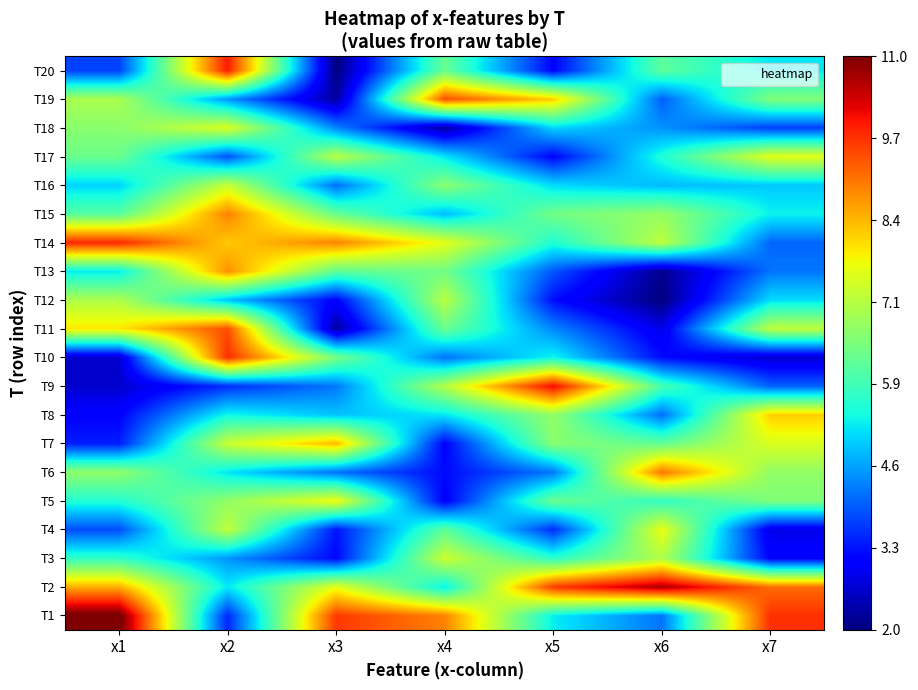

Reading left to right, transcribe all the data shown in this chart.

T1: x1=11.2	x2=3.5	x3=9.6	x4=8.9	x5=5.2	x6=4.2	x7=9.7
T2: x1=8.5	x2=5.2	x3=7.7	x4=5.2	x5=9.6	x6=10.6	x7=9.1
T3: x1=5.7	x2=4.5	x3=3.2	x4=7.4	x5=5.6	x6=7.1	x7=3.1
T4: x1=3.8	x2=7.2	x3=3.3	x4=6.2	x5=3.5	x6=7.7	x7=2.8
T5: x1=5.5	x2=6.7	x3=7.8	x4=3.0	x5=6.3	x6=5.7	x7=6.5
T6: x1=6.7	x2=5.1	x3=4.1	x4=3.2	x5=4.2	x6=9.1	x7=6.7
T7: x1=3.4	x2=7.3	x3=8.4	x4=3.1	x5=6.6	x6=6.2	x7=7.5
T8: x1=3.1	x2=5.3	x3=4.9	x4=5.2	x5=6.8	x6=4.1	x7=8.2
T9: x1=2.6	x2=3.5	x3=4.2	x4=7.1	x5=10.1	x6=5.9	x7=4.0
T10: x1=2.6	x2=9.7	x3=6.5	x4=4.1	x5=5.3	x6=3.2	x7=2.6
T11: x1=8.0	x2=9.4	x3=2.3	x4=6.3	x5=4.3	x6=2.8	x7=7.2
T12: x1=7.0	x2=4.8	x3=3.1	x4=7.2	x5=3.2	x6=2.0	x7=5.1
T13: x1=5.2	x2=8.8	x3=6.2	x4=6.4	x5=3.9	x6=2.1	x7=4.2
T14: x1=9.8	x2=8.3	x3=8.9	x4=7.6	x5=5.5	x6=7.2	x7=4.0
T15: x1=6.1	x2=8.9	x3=6.3	x4=4.8	x5=6.4	x6=6.8	x7=5.3
T16: x1=5.0	x2=7.3	x3=4.1	x4=6.7	x5=5.1	x6=4.8	x7=4.9
T17: x1=6.3	x2=3.9	x3=7.2	x4=5.2	x5=3.1	x6=5.5	x7=7.6
T18: x1=6.7	x2=7.5	x3=4.3	x4=2.3	x5=5.0	x6=4.4	x7=3.7
T19: x1=7.0	x2=4.5	x3=2.3	x4=9.4	x5=8.2	x6=4.0	x7=6.6
T20: x1=3.7	x2=9.9	x3=2.0	x4=6.3	x5=3.1	x6=6.2	x7=5.2